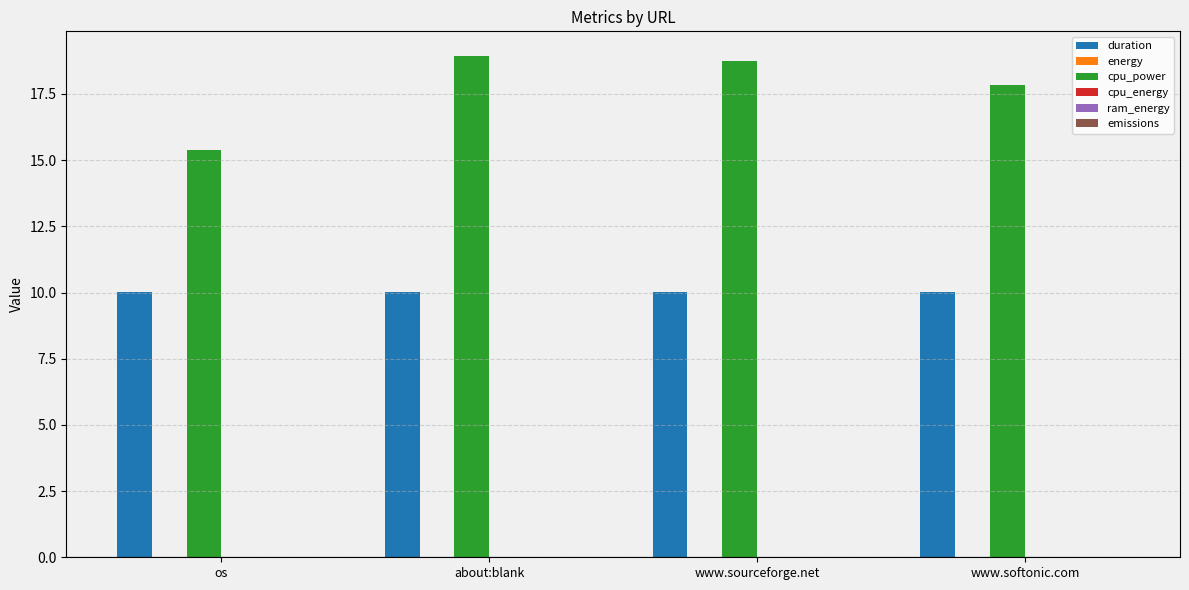

At which label is cpu_power closest to 17?

www.softonic.com